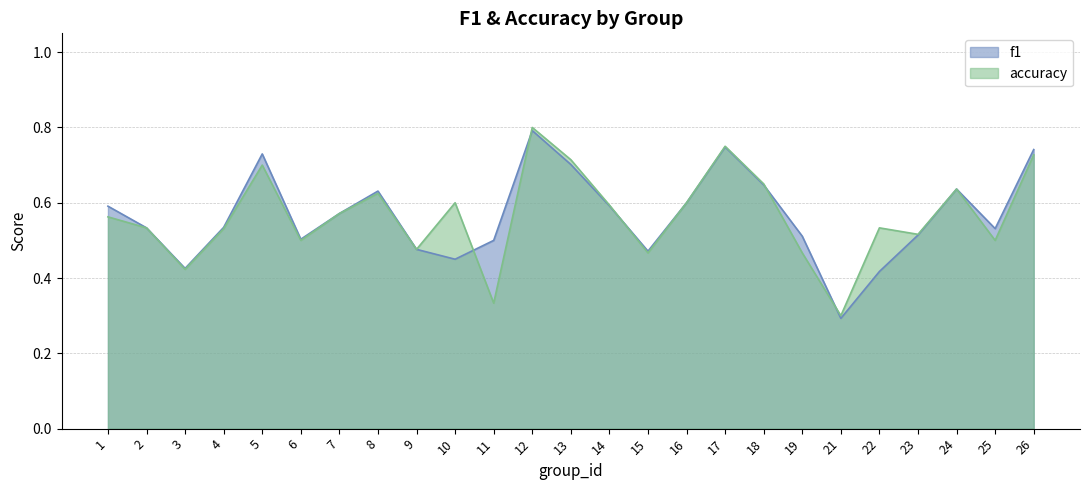

At which category is the sum across all series the highest?

12